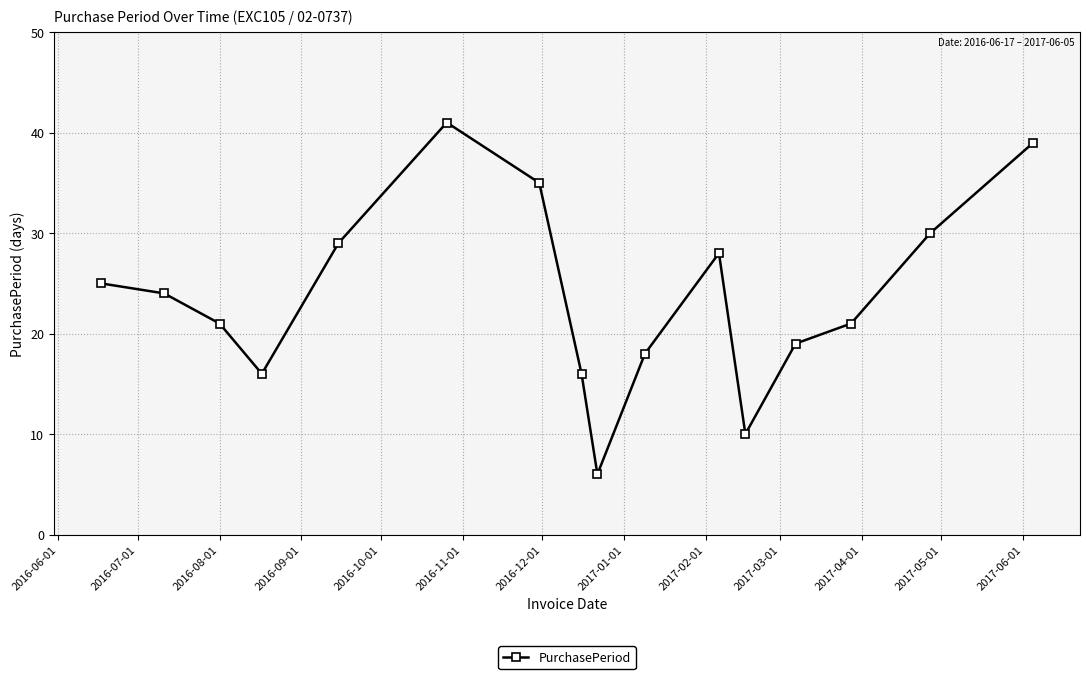

What is the average value?

24